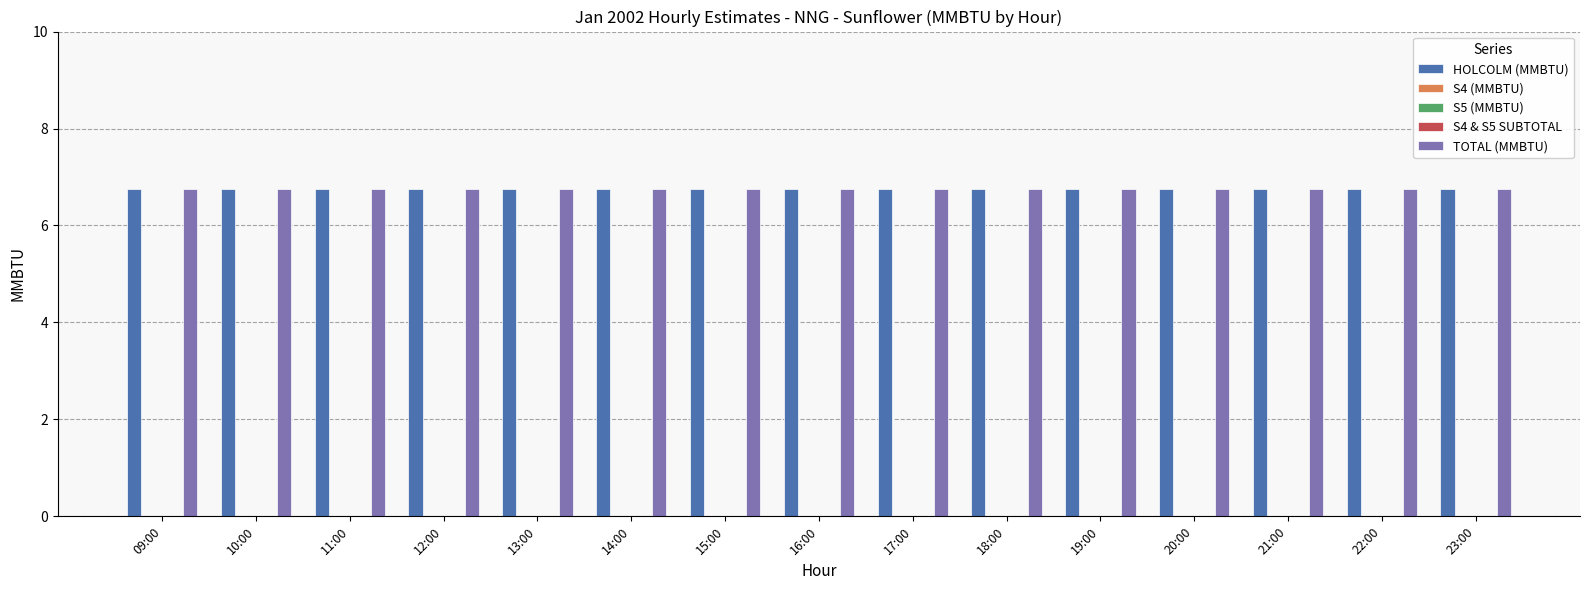

Where is S4 (MMBTU) nearest to the value 0?

09:00